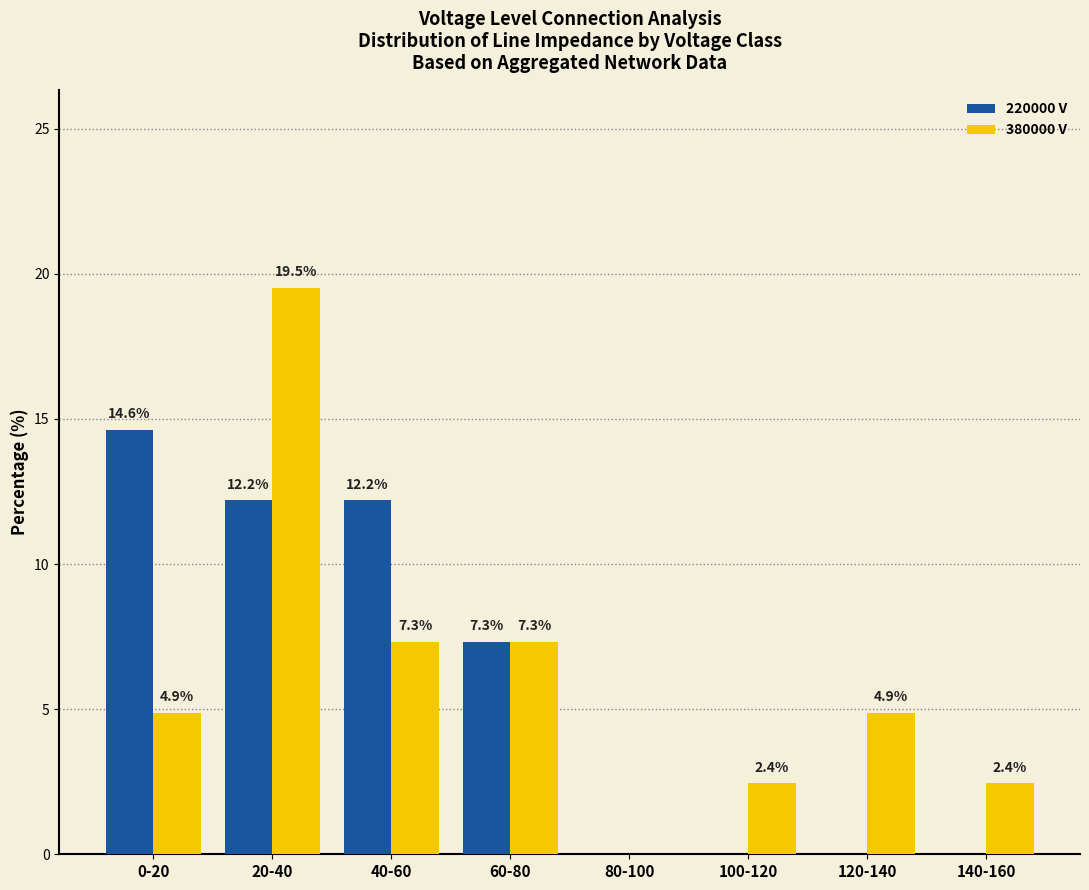

At which category is the sum across all series the highest?

20-40